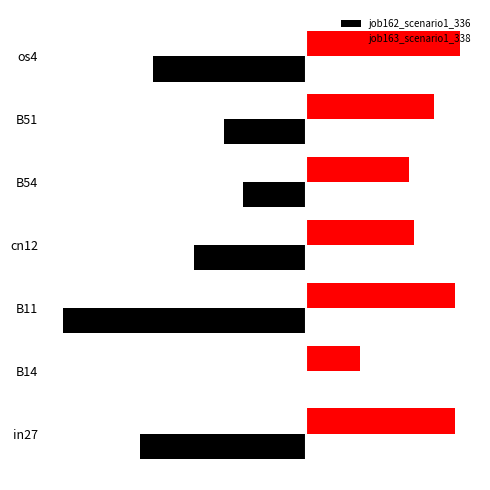

List the labels in order of job163_scenario1_338 value, largest first.

os4, in27, B11, B51, cn12, B54, B14